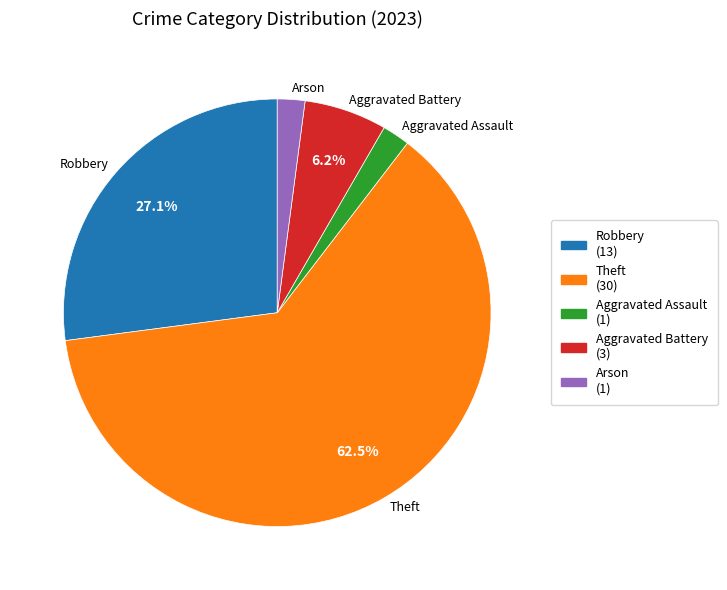

Is there a majority slice in this chart?

Yes